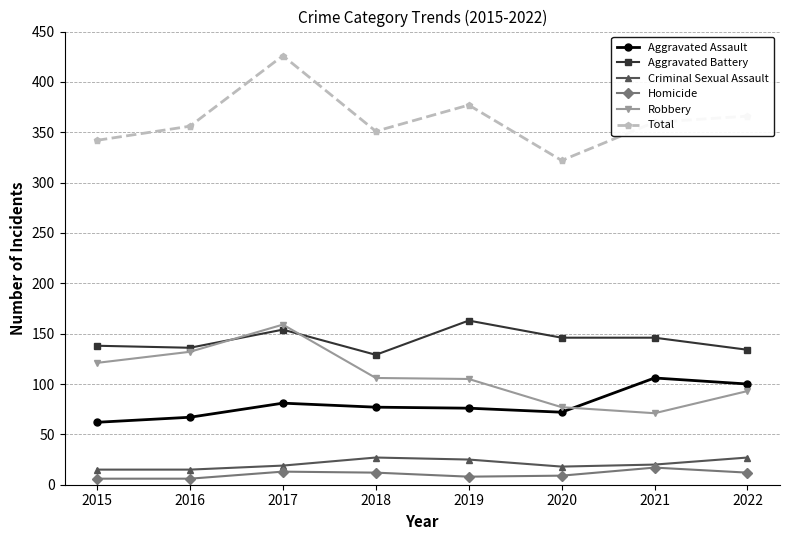

Rank the series by their maximum value, from lowest to highest.

Homicide, Criminal Sexual Assault, Aggravated Assault, Robbery, Aggravated Battery, Total